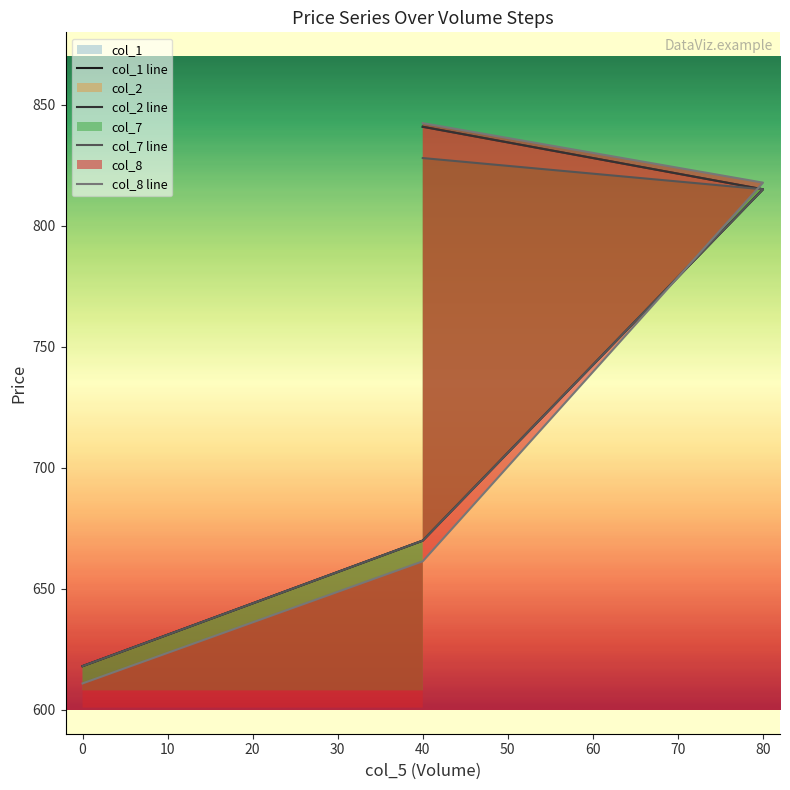

True or false: col_7 and col_1 cross at least once.

False